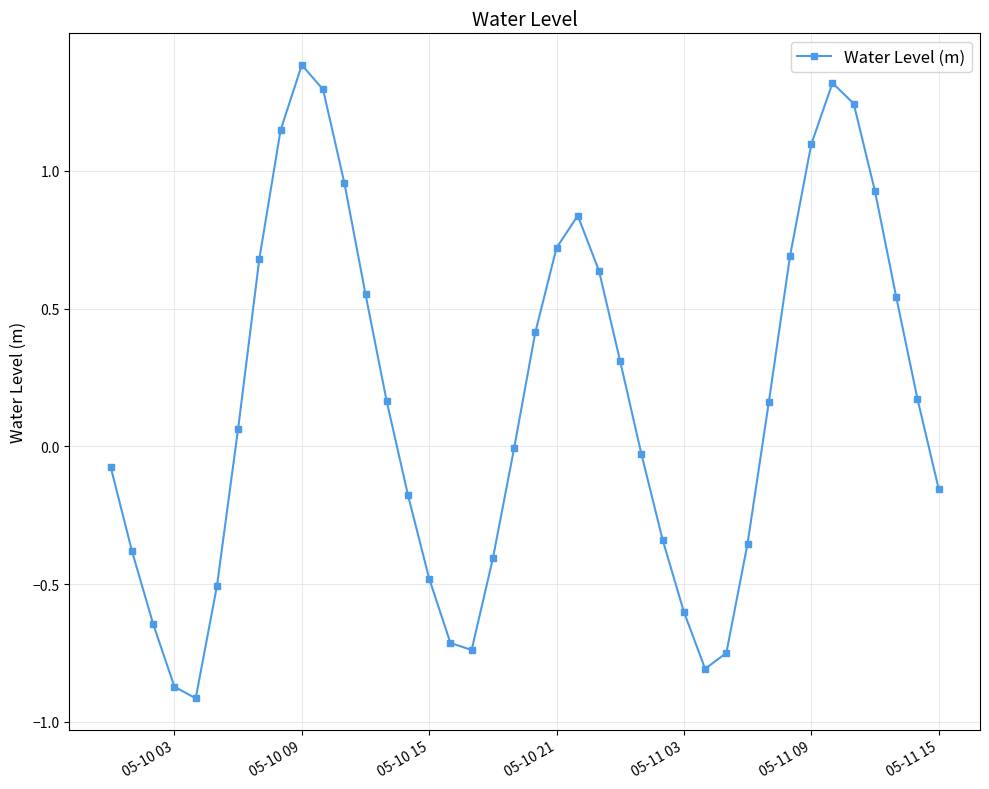

Is this an area chart (filled region under the line)?

No